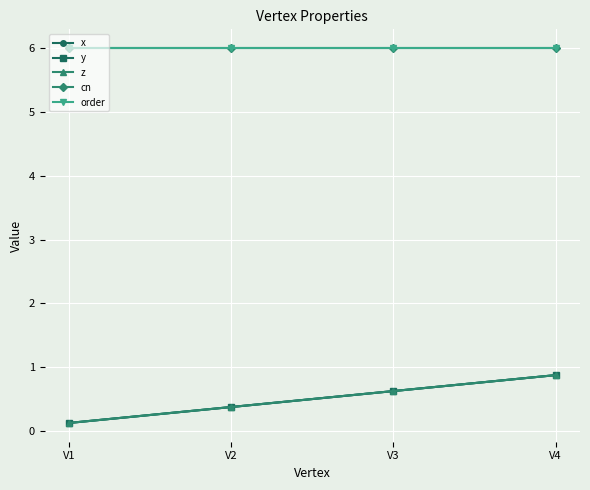

Does the chart have visible grid lines?

Yes